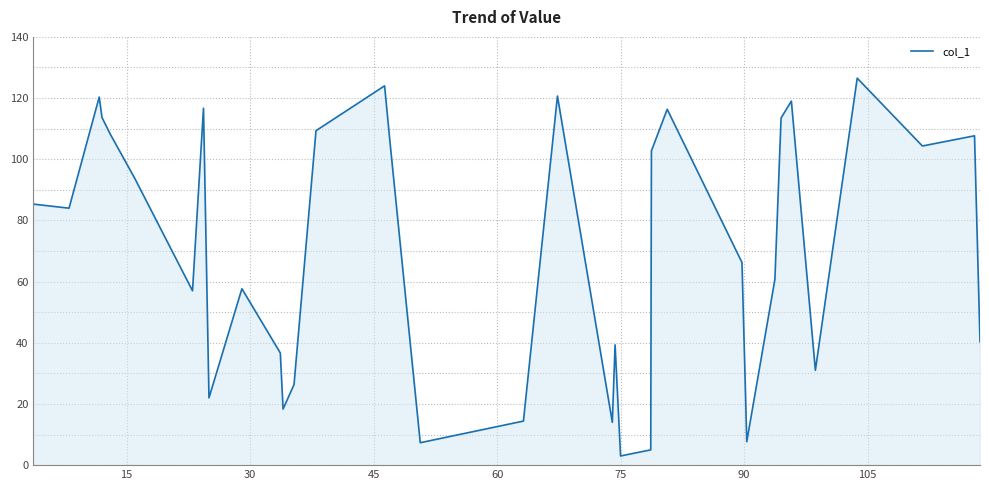

What is the difference between the maximum and minimum values?

123.5